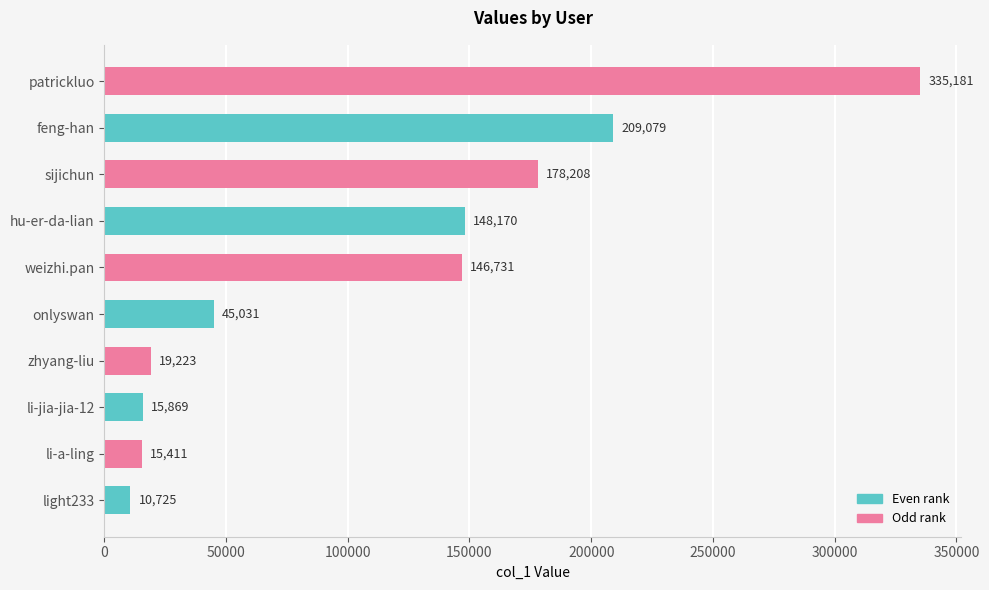

What is the change in value from light233 to weizhi.pan?

+136006